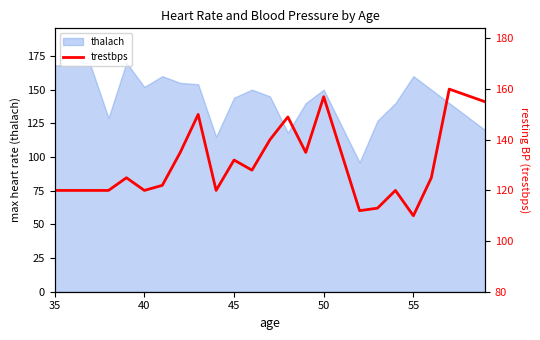

What is the minimum value for thalach?

96